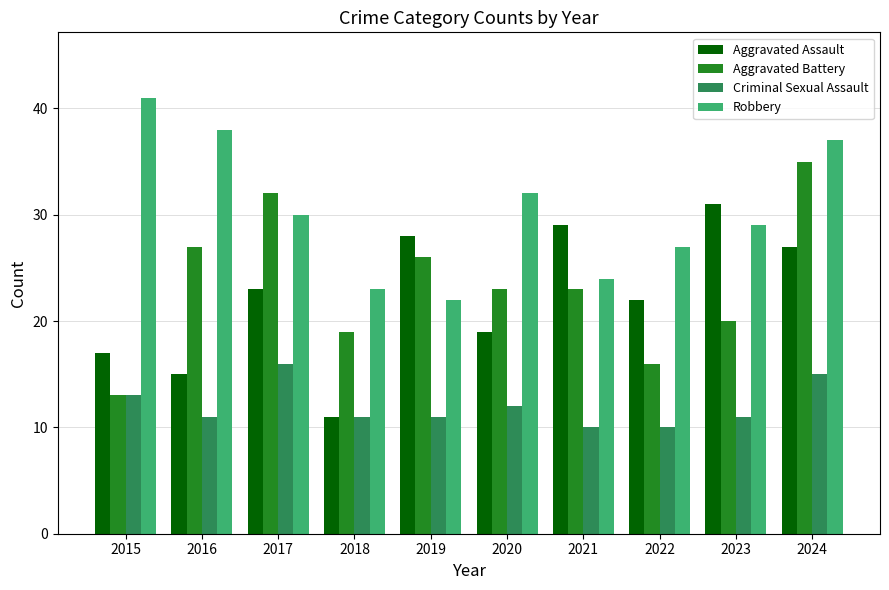

How many distinct data groups are displayed?

4